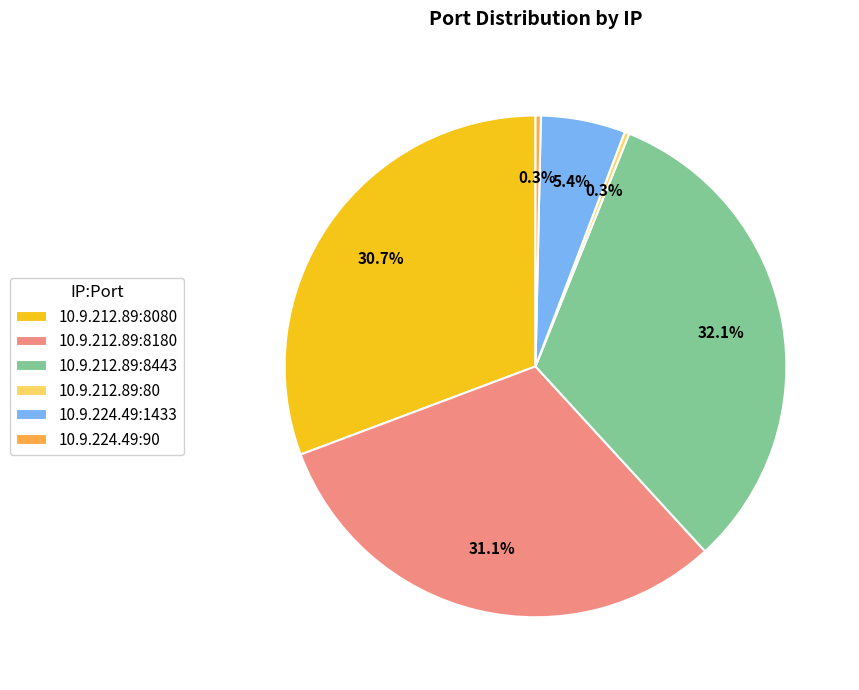

Is there any slice that represents more than half of the pie?

No